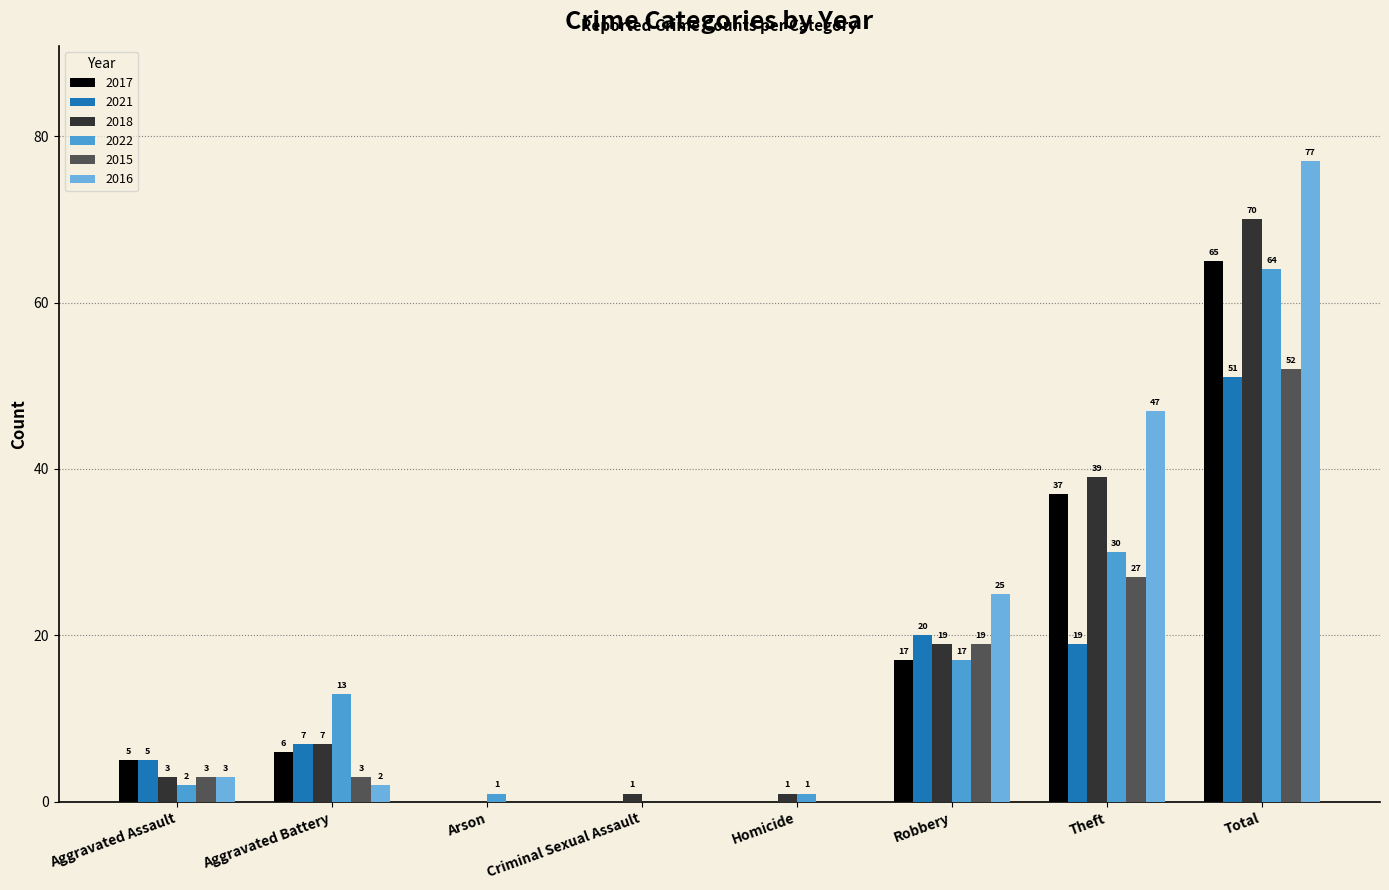

Count the number of data series in this chart.

6